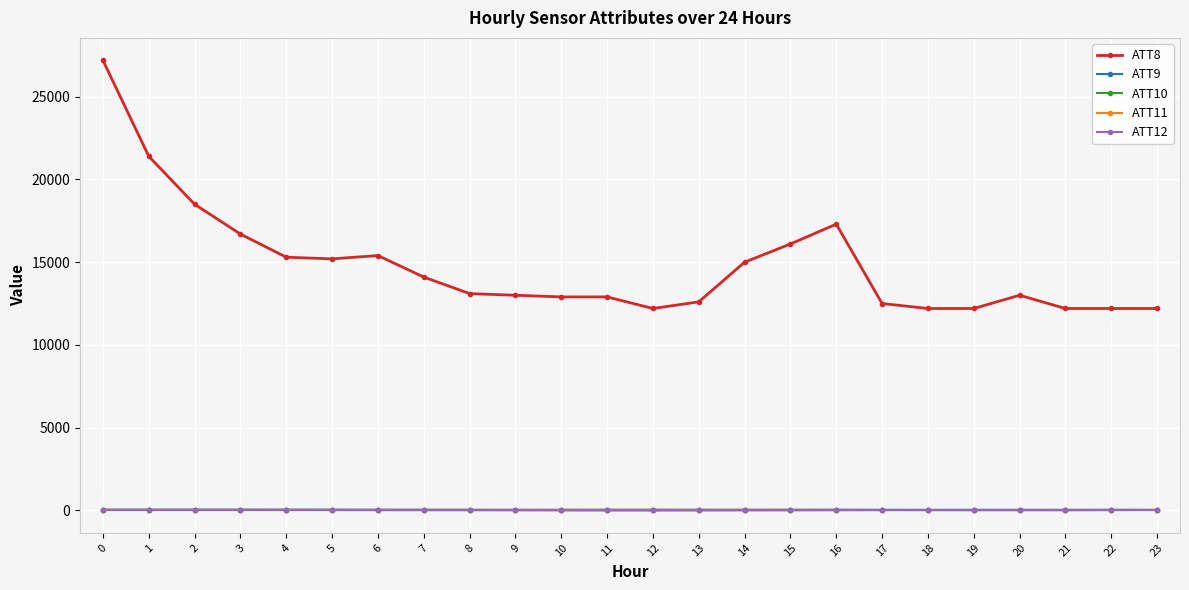

Which series has the largest total across all categories?

ATT8